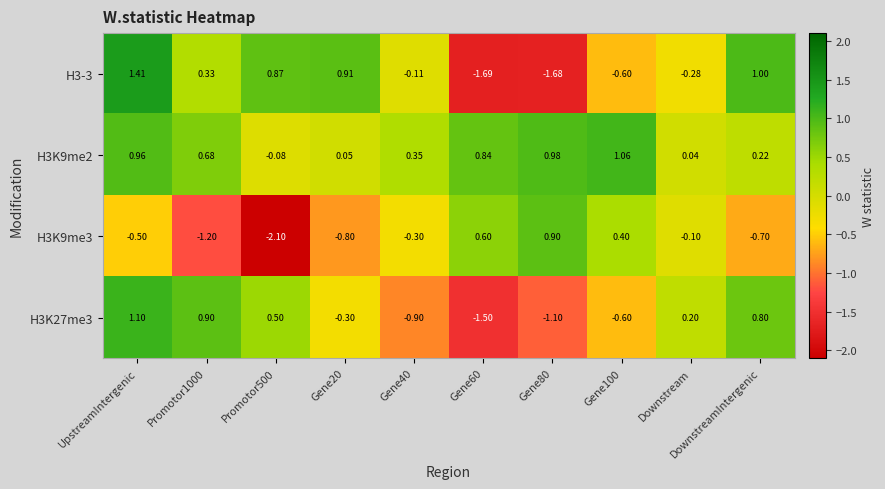

At which label does H3-3 reach its peak?

UpstreamIntergenic